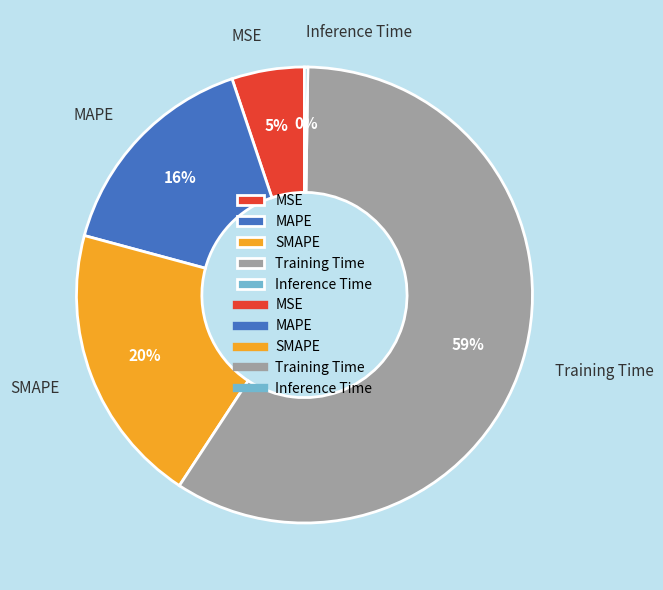

Is there a majority slice in this chart?

Yes